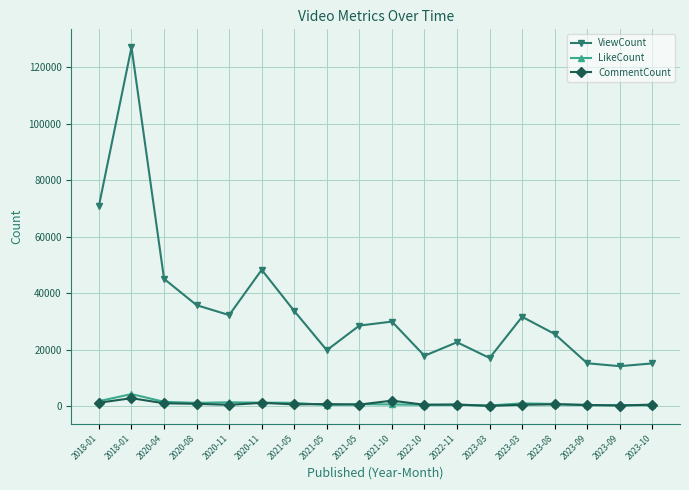

True or false: ViewCount and LikeCount intersect in this chart.

False